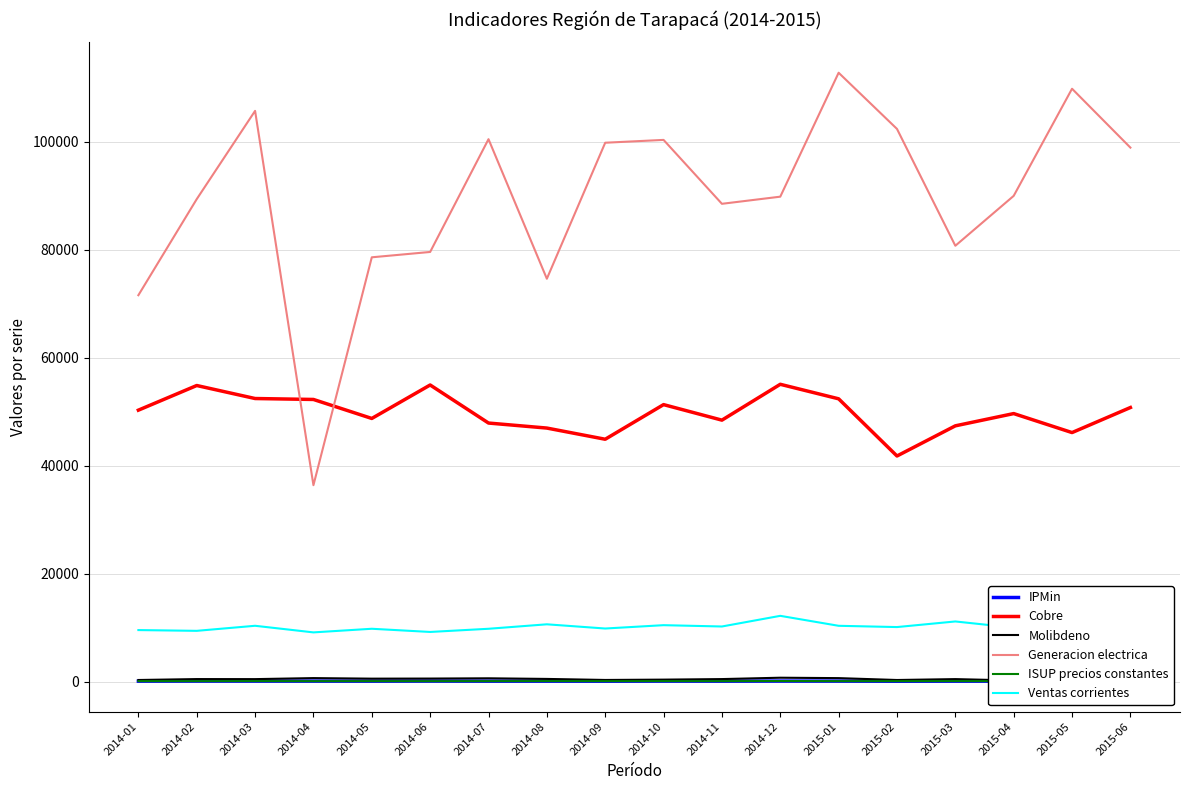

Reading right to left, list all the values displayed in this chart.

IPMin: 100.6	91.8	98.2	94.2	83.1	103.9	109.1	96.0	101.4	88.9	95.0	95.0	108.2	96.4	102.7	103.1	107.5	98.6
Cobre: 50764.0	46124.0	49641.0	47372.0	41788.0	52375.0	55063.0	48426.0	51301.0	44889.0	46959.0	47889.0	54935.0	48738.0	52255.0	52429.0	54838.0	50274.0
Molibdeno: 406.0	381.0	227.0	477.0	312.0	659.0	735.0	482.0	380.0	319.0	511.0	626.0	577.0	560.0	663.0	474.0	483.0	312.0
Generacion electrica: 98886.4	109788.1	89952.7	80714.8	102348.7	112747.9	89802.7	88482.0	100314.0	99790.2	74606.4	100448.0	79566.2	78575.6	36381.6	105689.7	89349.1	71557.4
ISUP precios constantes: 99.7	101.1	94.8	106.5	96.8	99.6	117.7	98.7	100.8	96.6	105.2	97.4	92.2	98.4	92.3	105.5	96.6	98.6
Ventas corrientes: 10572.6	10700.3	10002.7	11151.4	10112.9	10347.9	12192.2	10218.8	10462.7	9844.6	10623.6	9796.7	9207.9	9798.1	9126.9	10350.7	9414.3	9555.3